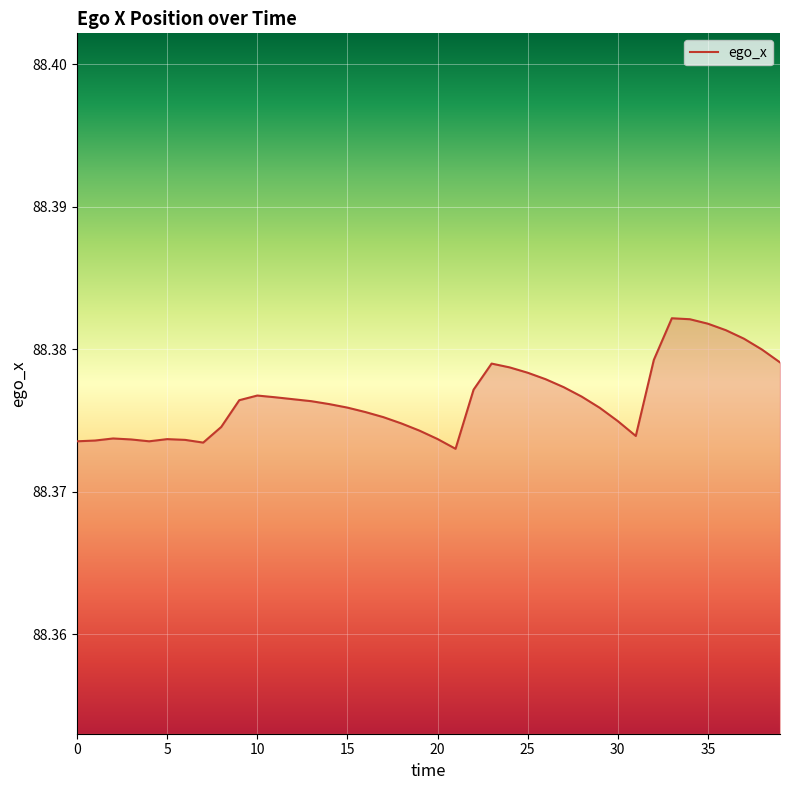

Does the chart have visible grid lines?

Yes